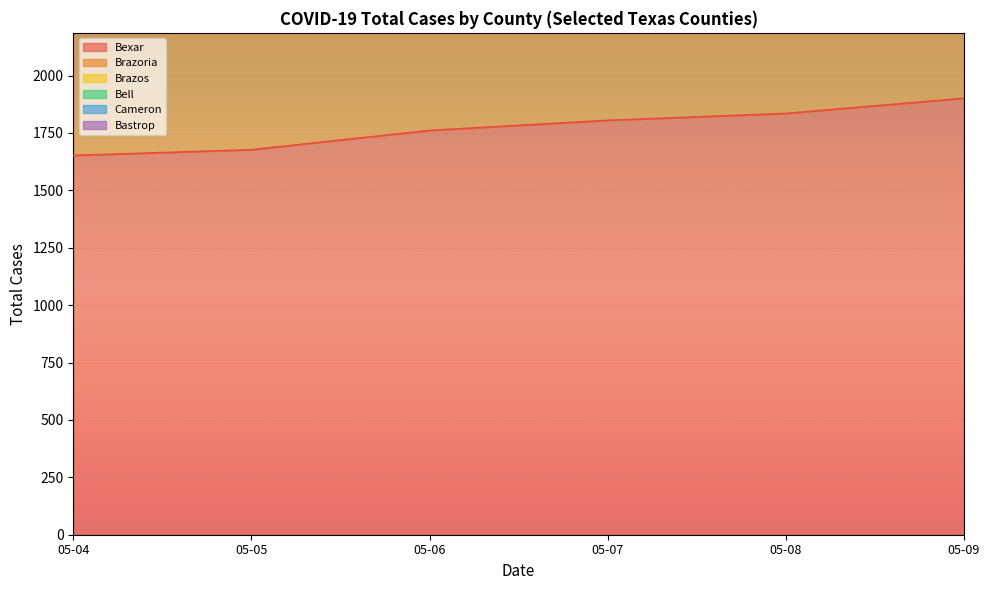

At which category is the sum across all series the highest?

05-09